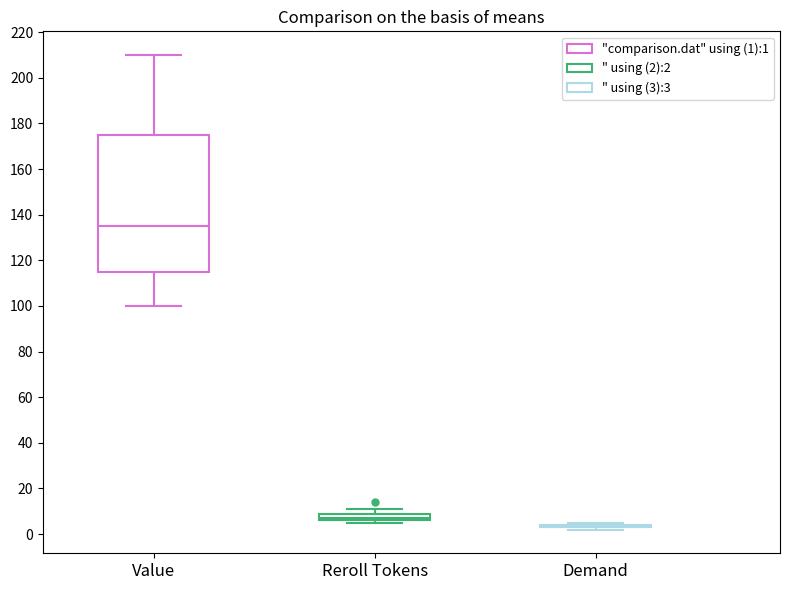

Where is the lower edge of the box for Reroll Tokens on the y-axis? The values are not printed on the chart, so give them approximately, as read against the axis.

6